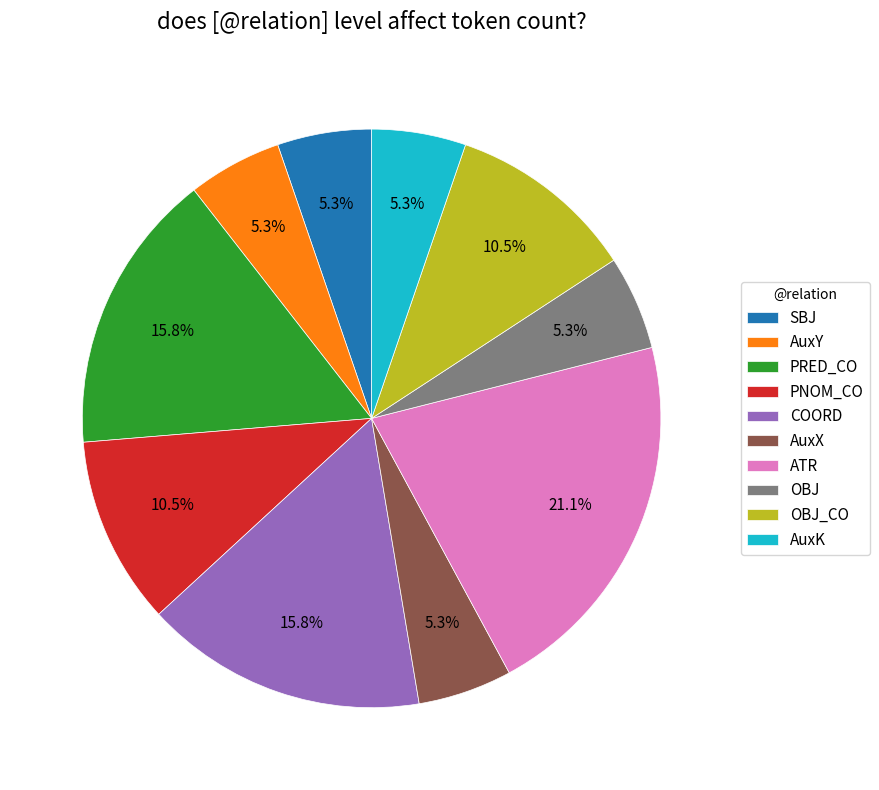

Does SBJ represent more than half of the total?

No